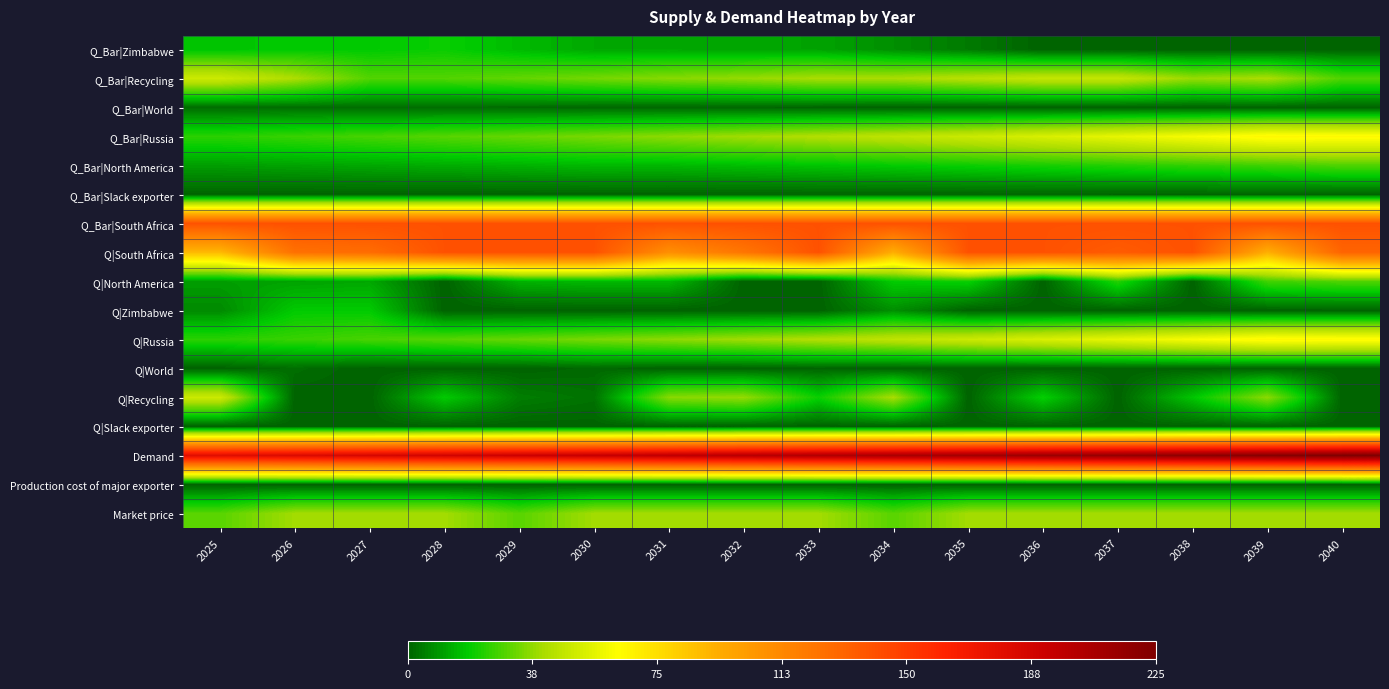

At how many categories does at least one series exceed 132?

16